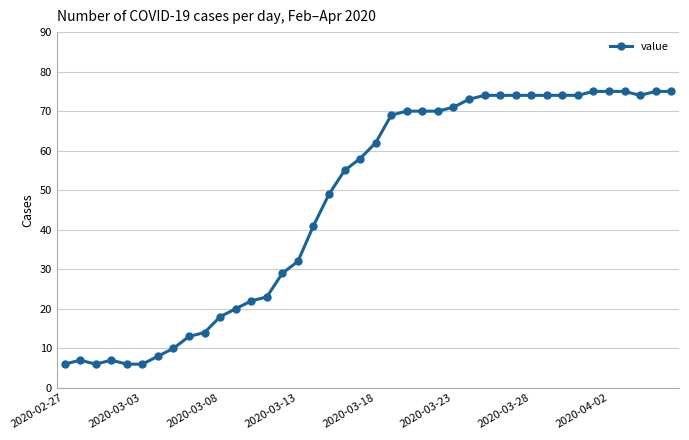

True or false: the data has more than 1 interior local peaks.

True